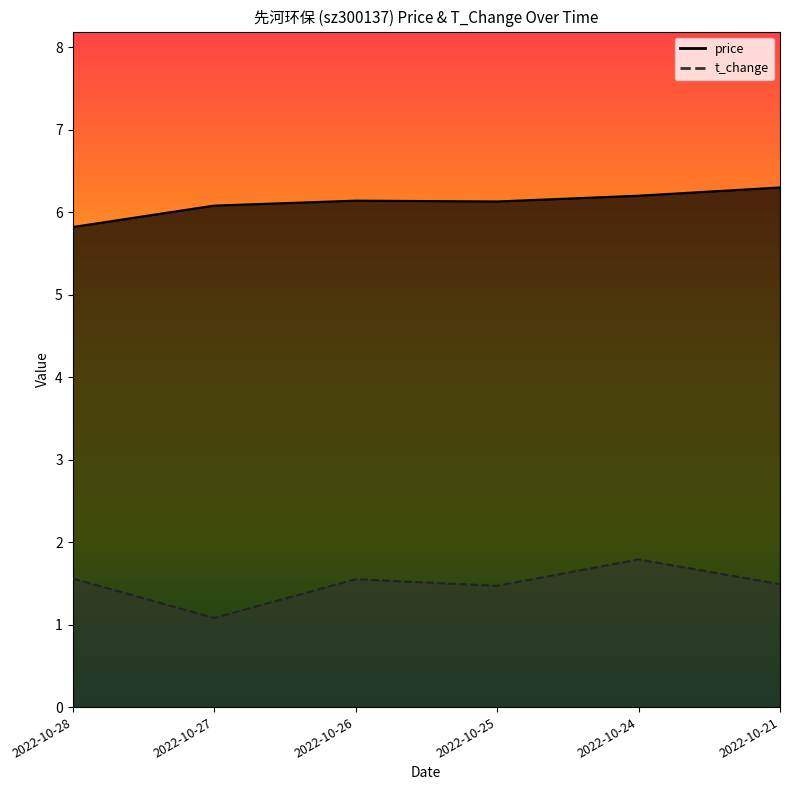

What are all the series names shown in the legend?

price, t_change